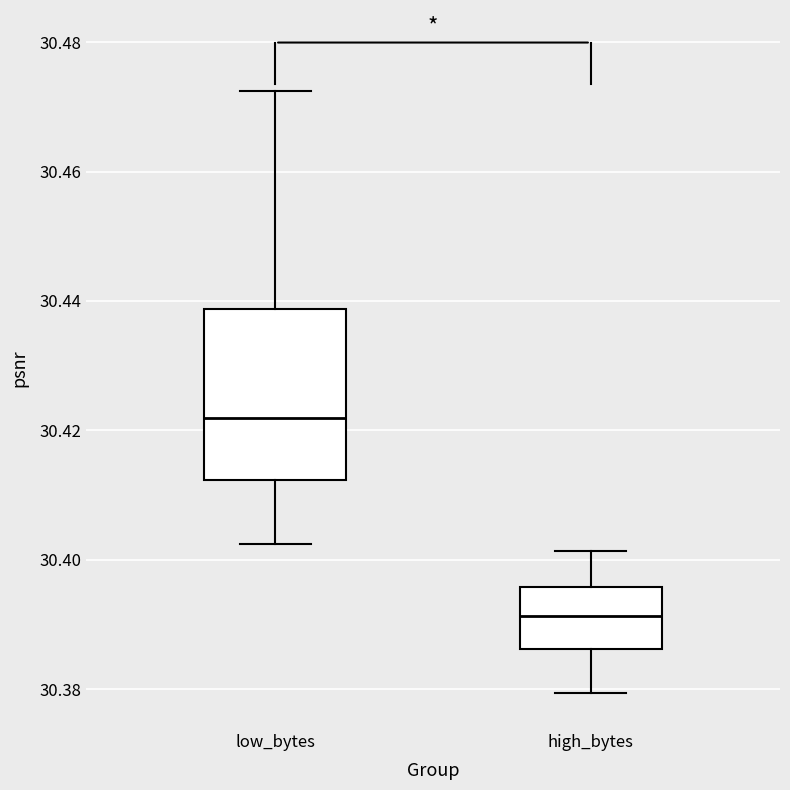

Where does the lower whisker of the box for high_bytes end on the y-axis? The values are not printed on the chart, so give them approximately, as read against the axis.

30.380